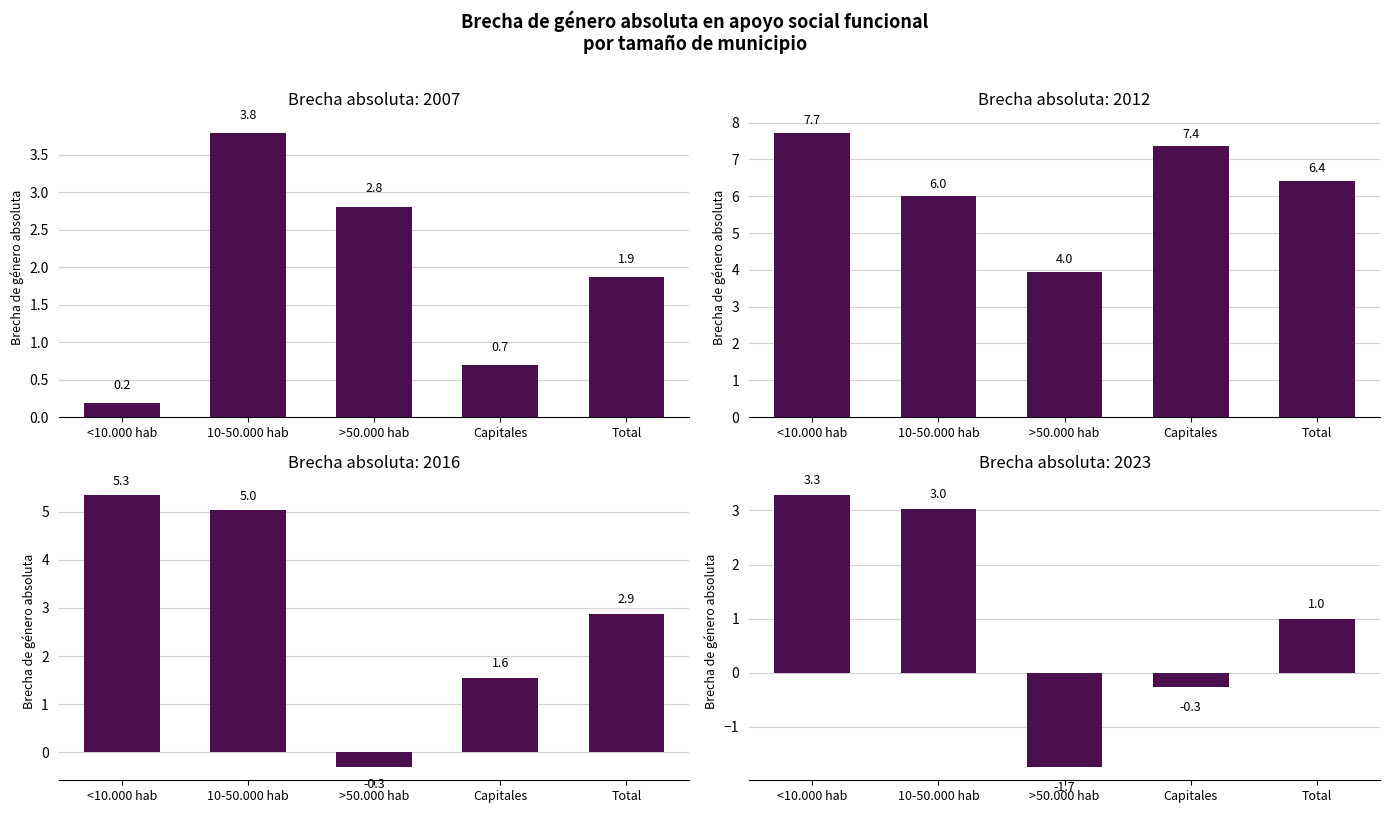

Is it true that 2012 equals 6.4 at Total?

True